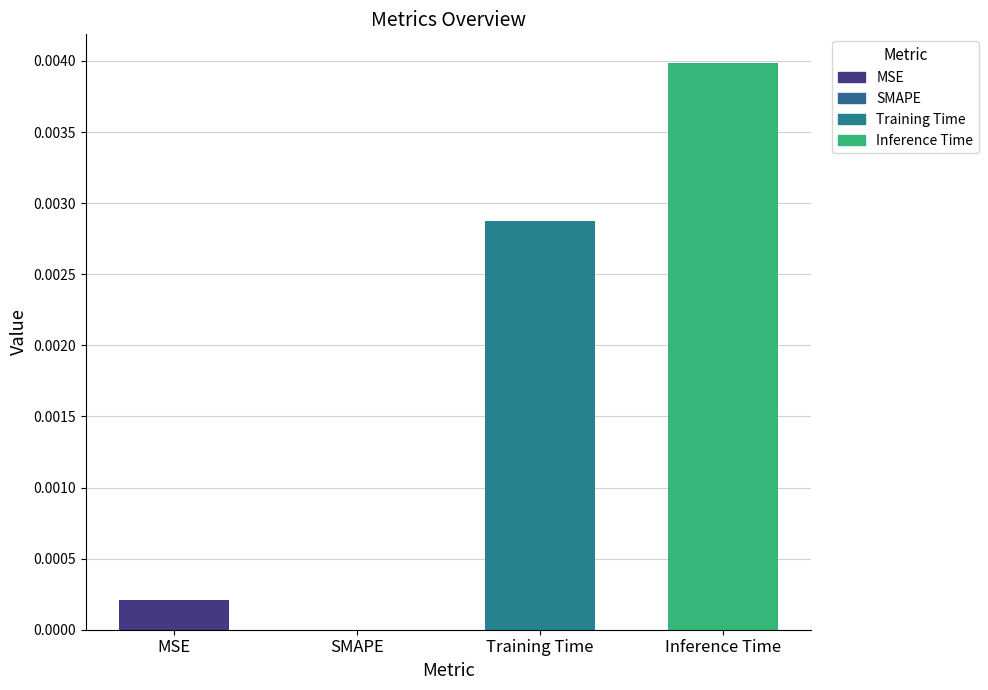

Are the bars grouped side by side (vs. stacked)?

No